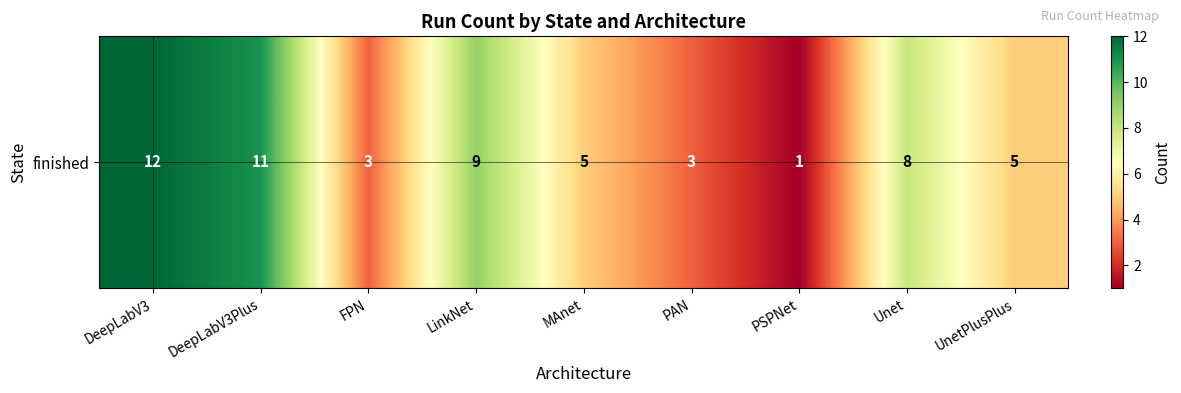

What is the minimum value shown in the chart?

1